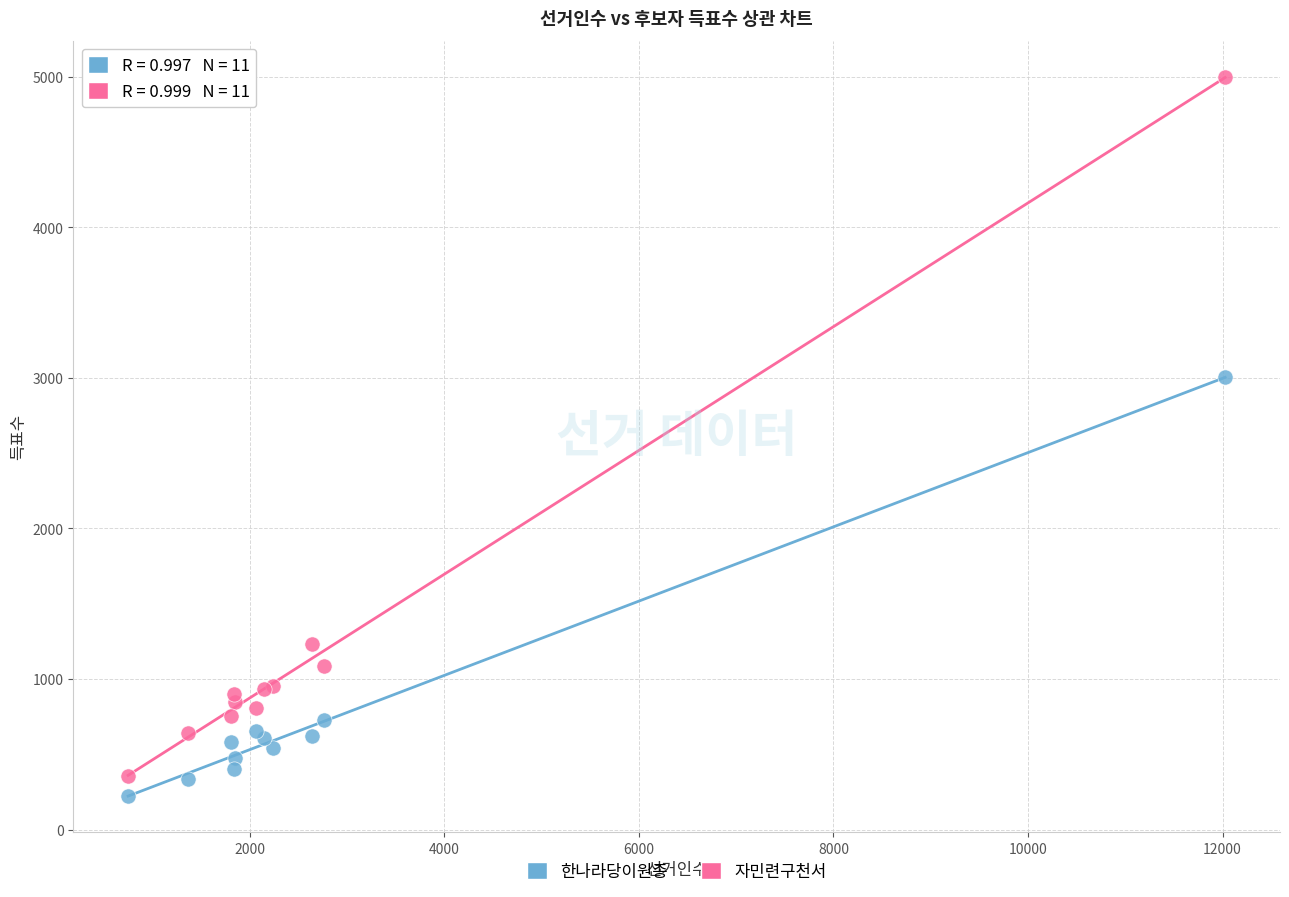

Across all series, what Y value is closest to 2613?

3005